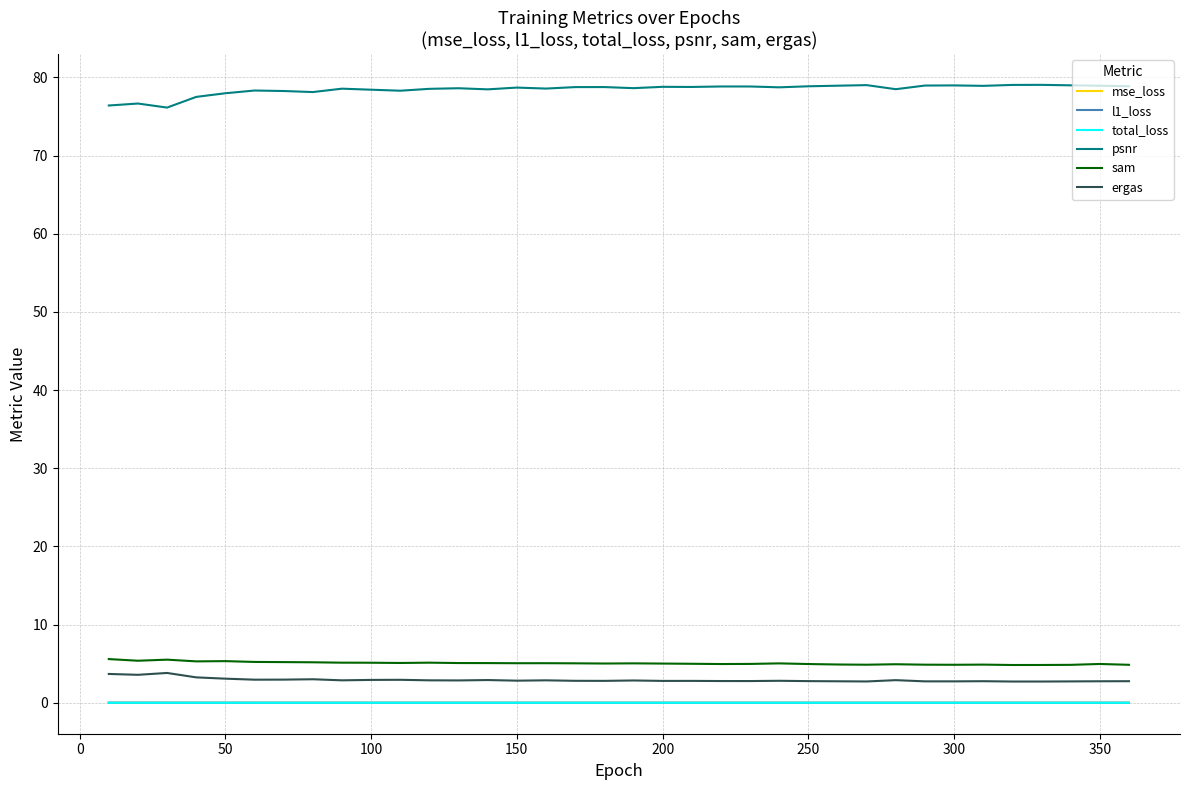

Which series has the largest total across all categories?

psnr